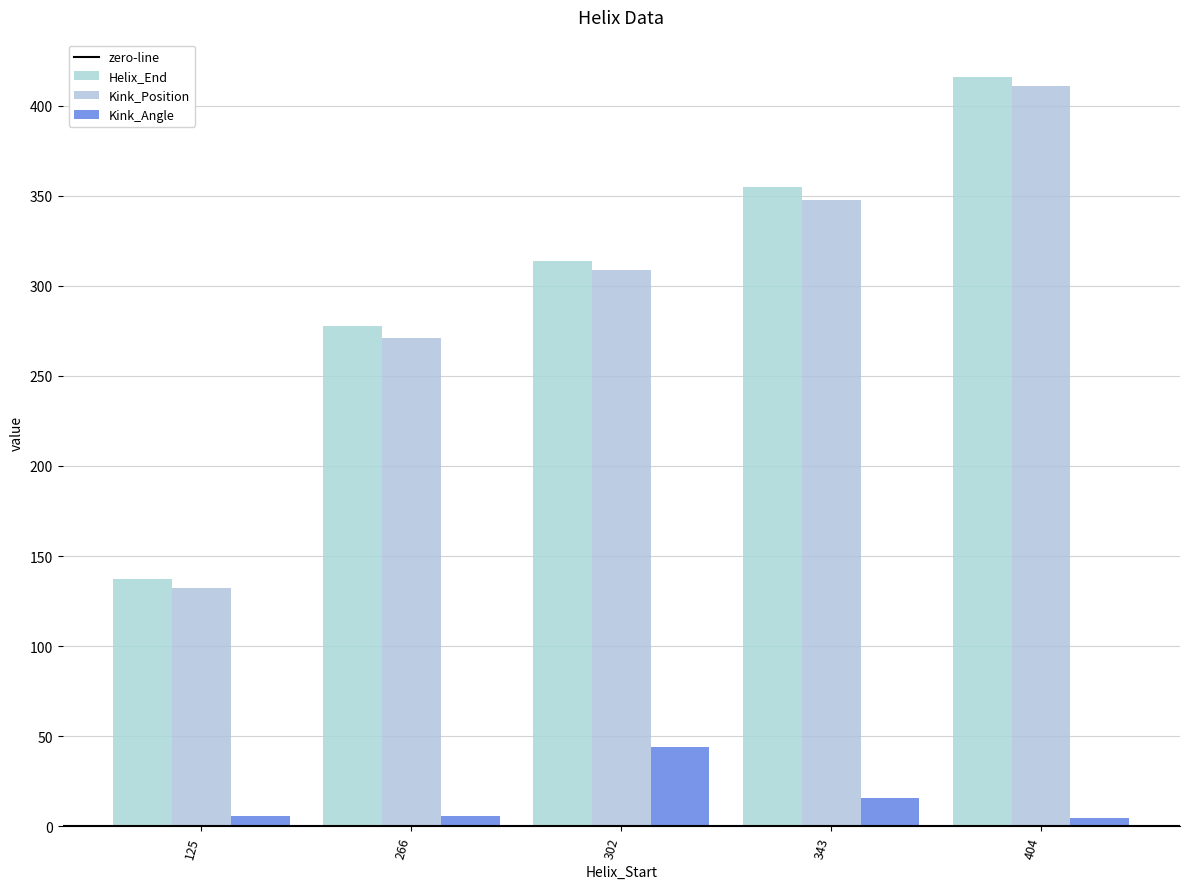

List the series in order of their peak value, lowest first.

Kink_Angle, Kink_Position, Helix_End